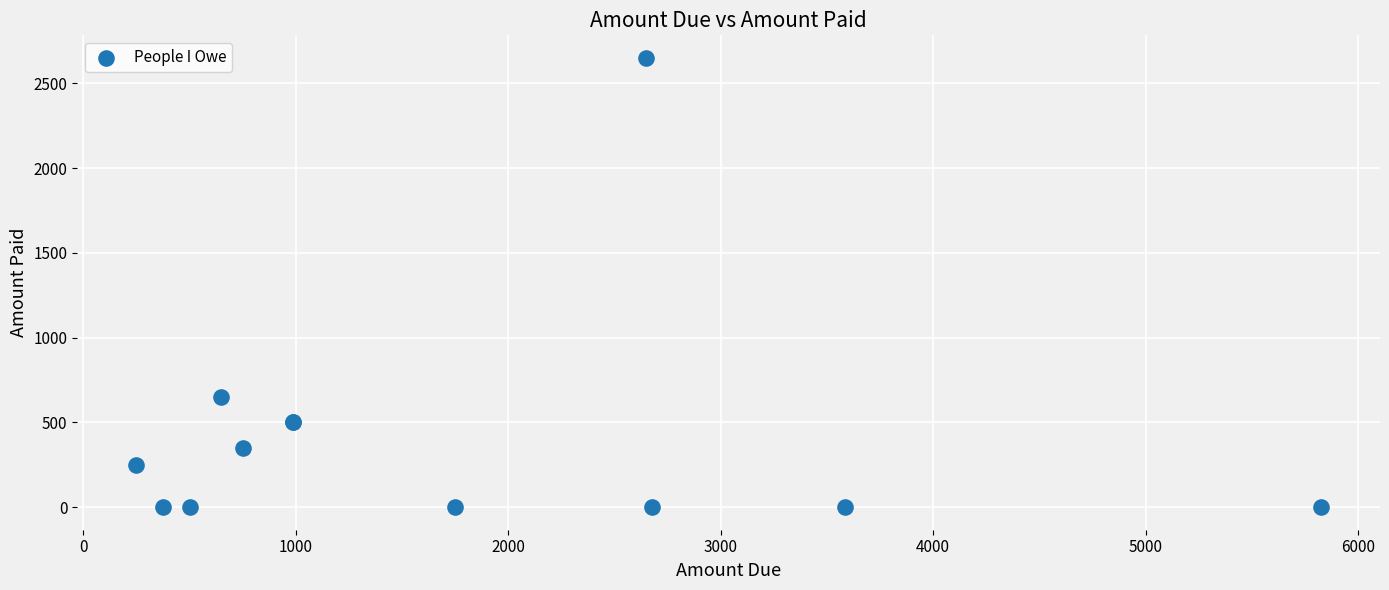

What Y value in the scatter plot is closest to 1325?

650